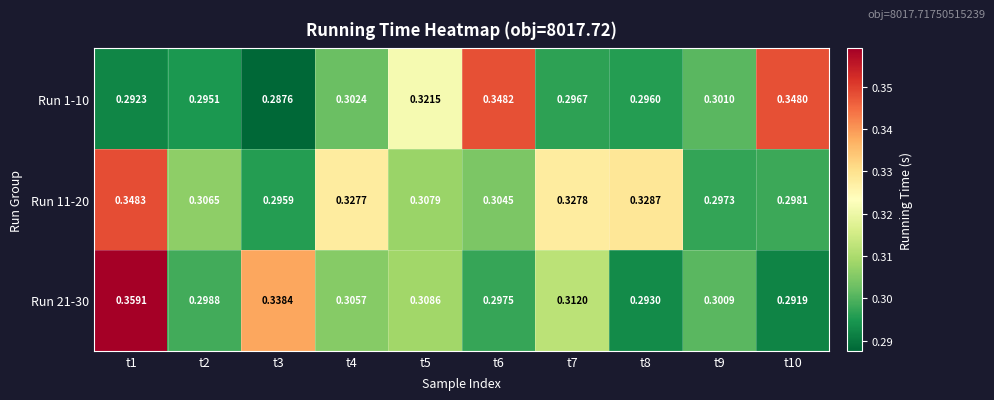

Is the value of Run 1-10 at t2 greater than the value of Run 21-30 at t8?

Yes